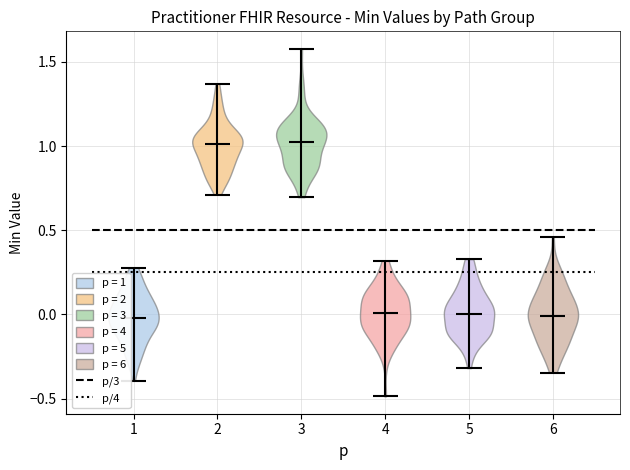

Reading left to right, read every violin against the y-axis: where its median line is, and the lowest and highest points it reaches. The values are not printed on the chart, so give them approximately, as read against the axis.

1: median line 0.00, lowest point -0.40, highest point 0.30
2: median line 1.00, lowest point 0.70, highest point 1.35
3: median line 1.05, lowest point 0.70, highest point 1.60
4: median line 0.00, lowest point -0.50, highest point 0.30
5: median line 0.00, lowest point -0.30, highest point 0.35
6: median line 0.00, lowest point -0.35, highest point 0.45